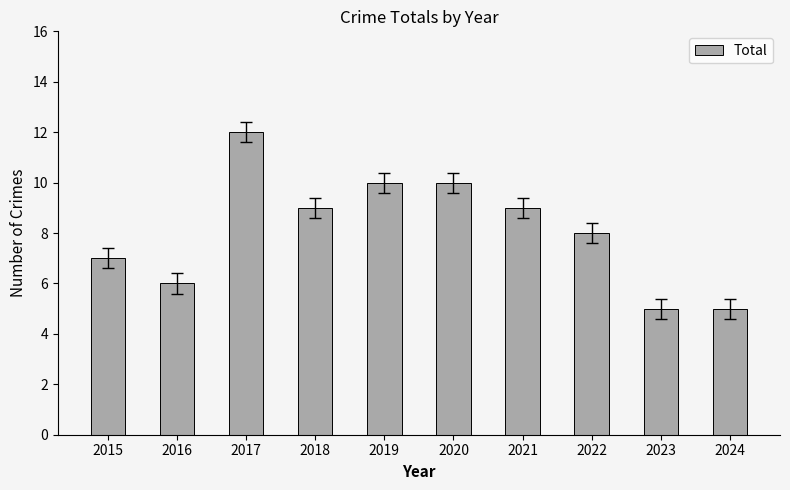

What is the difference between the second highest and minimum values?

5